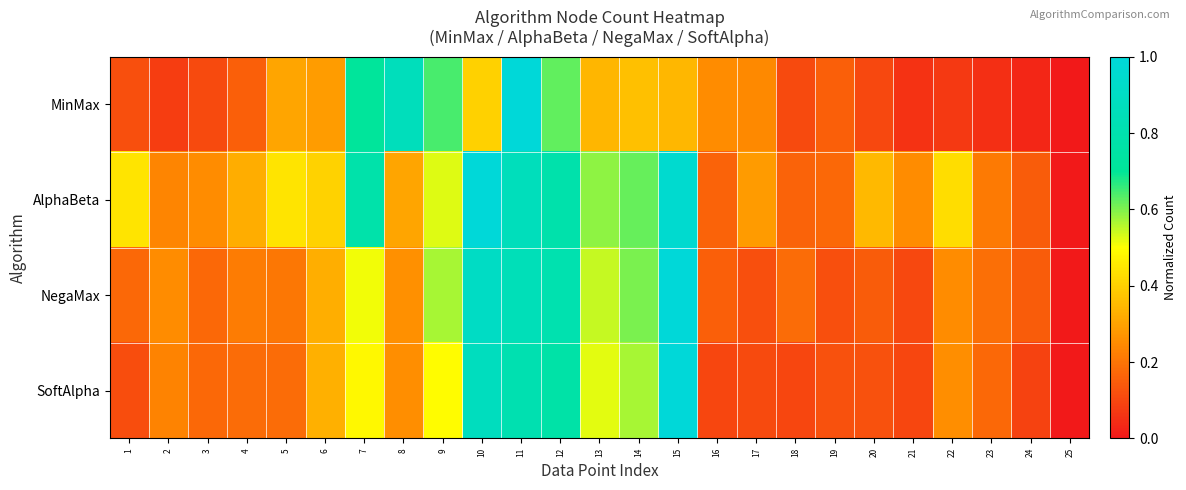

Which series has the largest range (max minus min)?

MinMax